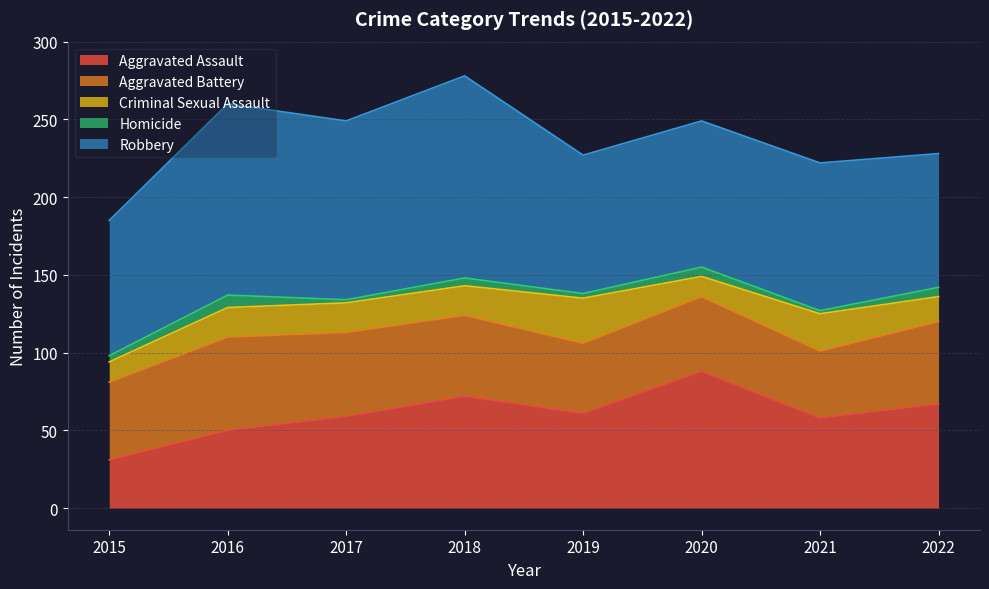

What is the difference between the maximum and minimum values in the Homicide series?

6